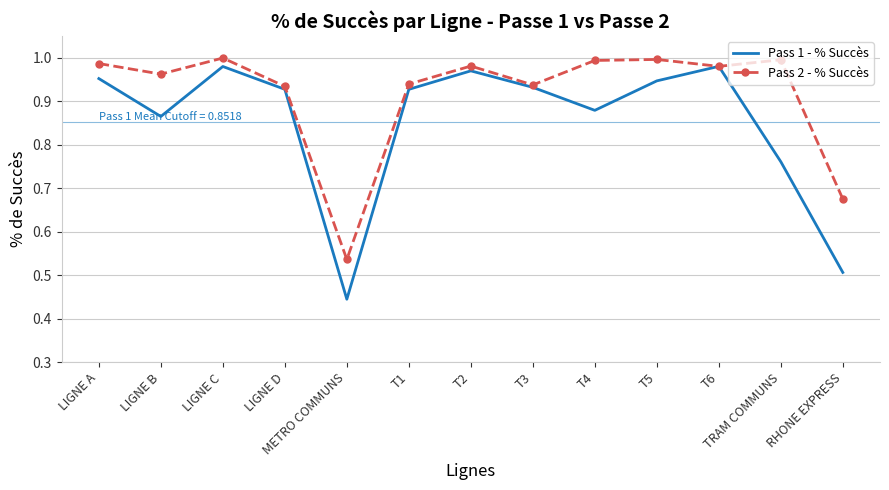

How many interior local valleys does the Pass 1 - % Succès series have?

3